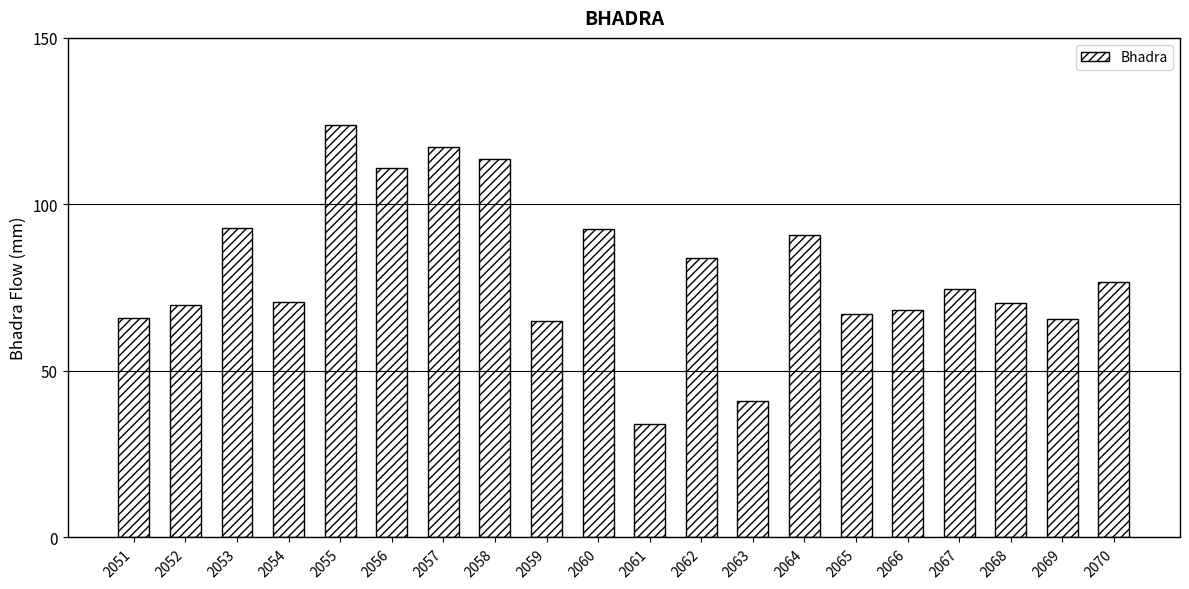

At which category does the chart reach its minimum across all series?

2061